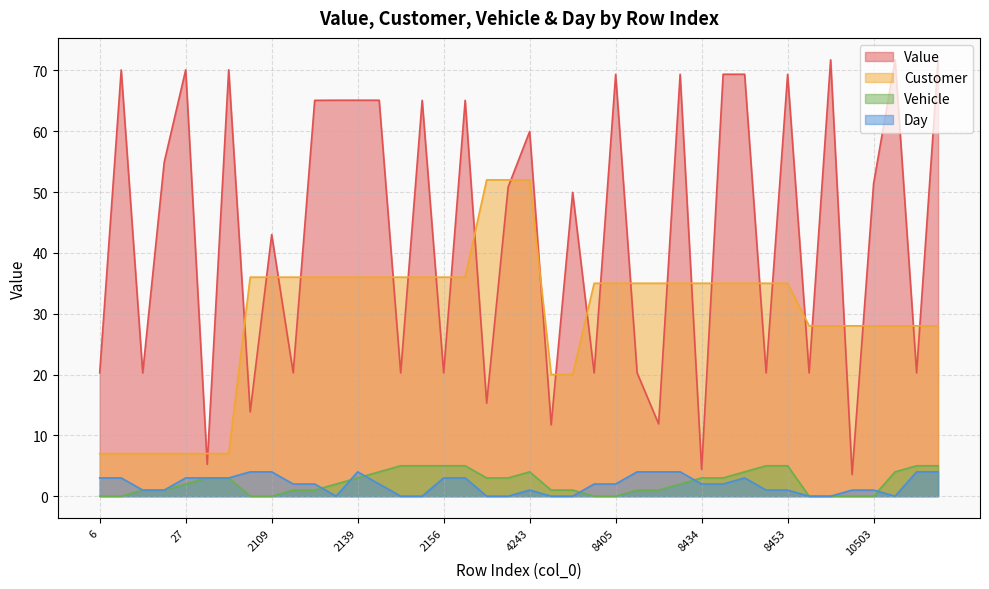

Reading left to right, transcribe all the data shown in this chart.

Value: 6=20.3	7=70.1	12=20.3	13=54.9	27=70.1	36=5.2	37=70.1	2108=13.9	2109=43.0	2114=20.3	2115=65.1	2121=65.1	2139=65.1	2145=65.1	2150=20.3	2151=65.1	2156=20.3	2157=65.1	4230=15.3	4231=50.8	4243=60.0	6310=11.7	6311=50.0	8404=20.3	8405=69.3	8418=20.3	8419=11.9	8429=69.4	8434=4.4	8435=69.4	8447=69.4	8452=20.3	8453=69.3	10500=20.3	10501=71.7	10502=3.6	10503=51.4	10541=71.8	10558=20.3	10559=71.7
Customer: 6=7.0	7=7.0	12=7.0	13=7.0	27=7.0	36=7.0	37=7.0	2108=36.0	2109=36.0	2114=36.0	2115=36.0	2121=36.0	2139=36.0	2145=36.0	2150=36.0	2151=36.0	2156=36.0	2157=36.0	4230=52.0	4231=52.0	4243=52.0	6310=20.0	6311=20.0	8404=35.0	8405=35.0	8418=35.0	8419=35.0	8429=35.0	8434=35.0	8435=35.0	8447=35.0	8452=35.0	8453=35.0	10500=28.0	10501=28.0	10502=28.0	10503=28.0	10541=28.0	10558=28.0	10559=28.0
Vehicle: 6=0.0	7=0.0	12=1.0	13=1.0	27=2.0	36=3.0	37=3.0	2108=0.0	2109=0.0	2114=1.0	2115=1.0	2121=2.0	2139=3.0	2145=4.0	2150=5.0	2151=5.0	2156=5.0	2157=5.0	4230=3.0	4231=3.0	4243=4.0	6310=1.0	6311=1.0	8404=0.0	8405=0.0	8418=1.0	8419=1.0	8429=2.0	8434=3.0	8435=3.0	8447=4.0	8452=5.0	8453=5.0	10500=0.0	10501=0.0	10502=0.0	10503=0.0	10541=4.0	10558=5.0	10559=5.0
Day: 6=3.0	7=3.0	12=1.0	13=1.0	27=3.0	36=3.0	37=3.0	2108=4.0	2109=4.0	2114=2.0	2115=2.0	2121=0.0	2139=4.0	2145=2.0	2150=0.0	2151=0.0	2156=3.0	2157=3.0	4230=0.0	4231=0.0	4243=1.0	6310=0.0	6311=0.0	8404=2.0	8405=2.0	8418=4.0	8419=4.0	8429=4.0	8434=2.0	8435=2.0	8447=3.0	8452=1.0	8453=1.0	10500=0.0	10501=0.0	10502=1.0	10503=1.0	10541=0.0	10558=4.0	10559=4.0